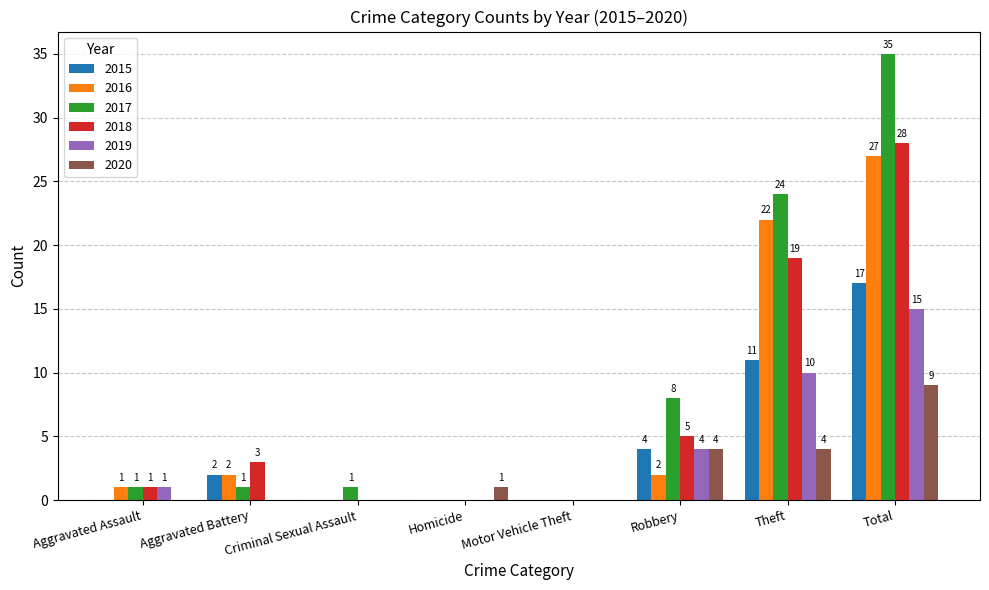

Which series has the widest spread of values?

2017